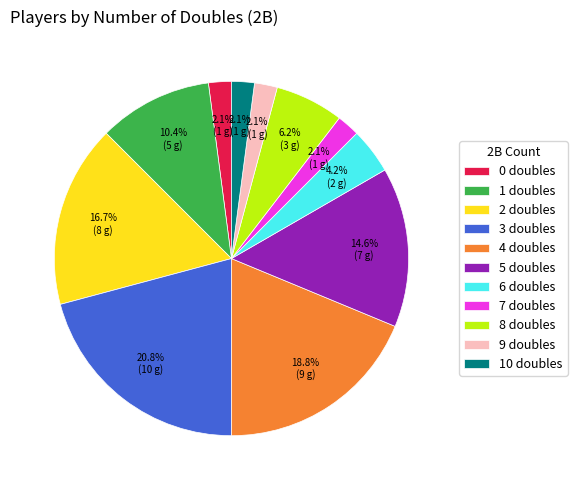

What percentage is NOT represented by 9 doubles?

97.9%